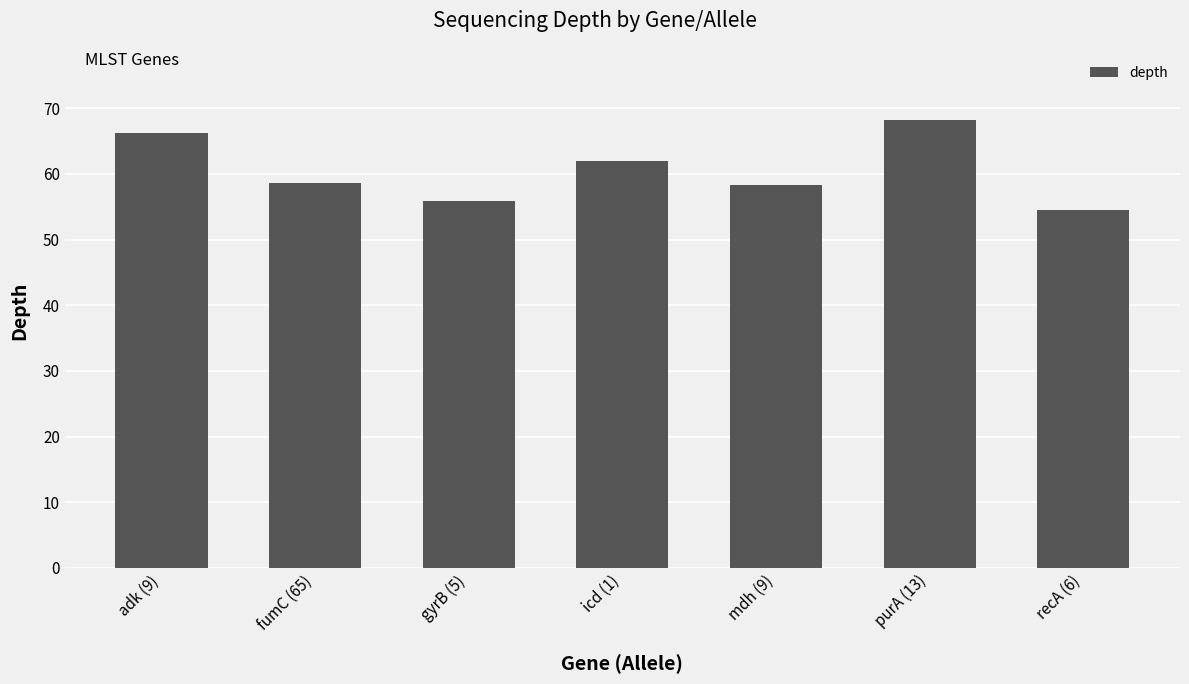

The value at purA (13) is 100.0. True or false?

False